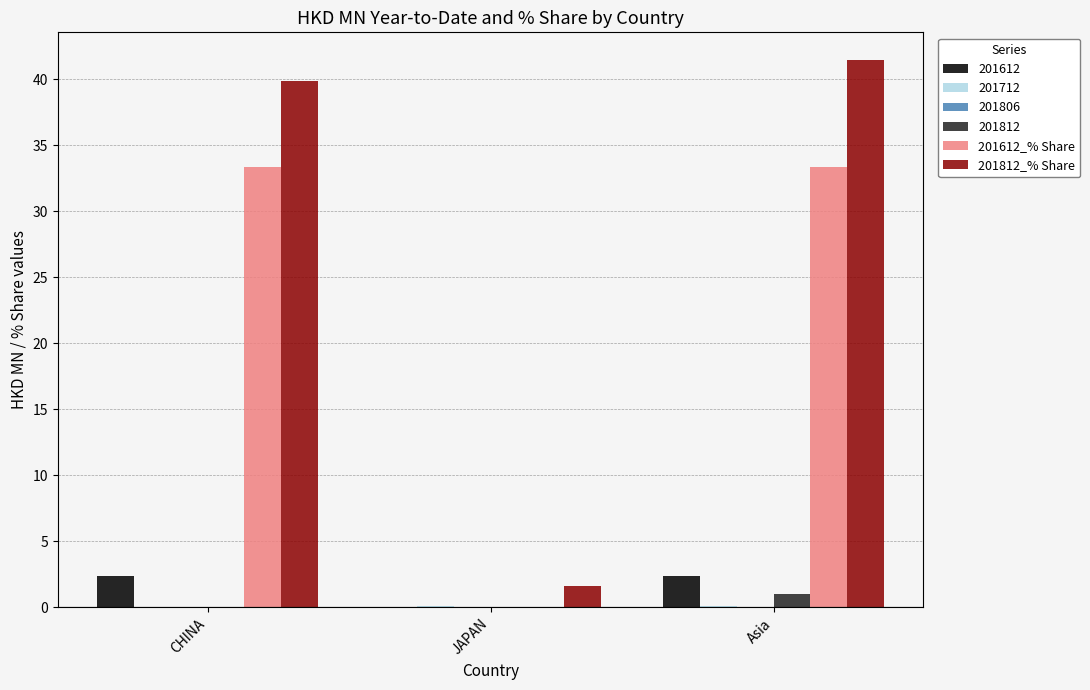

How many data points in 201812_% Share are above 39?

2